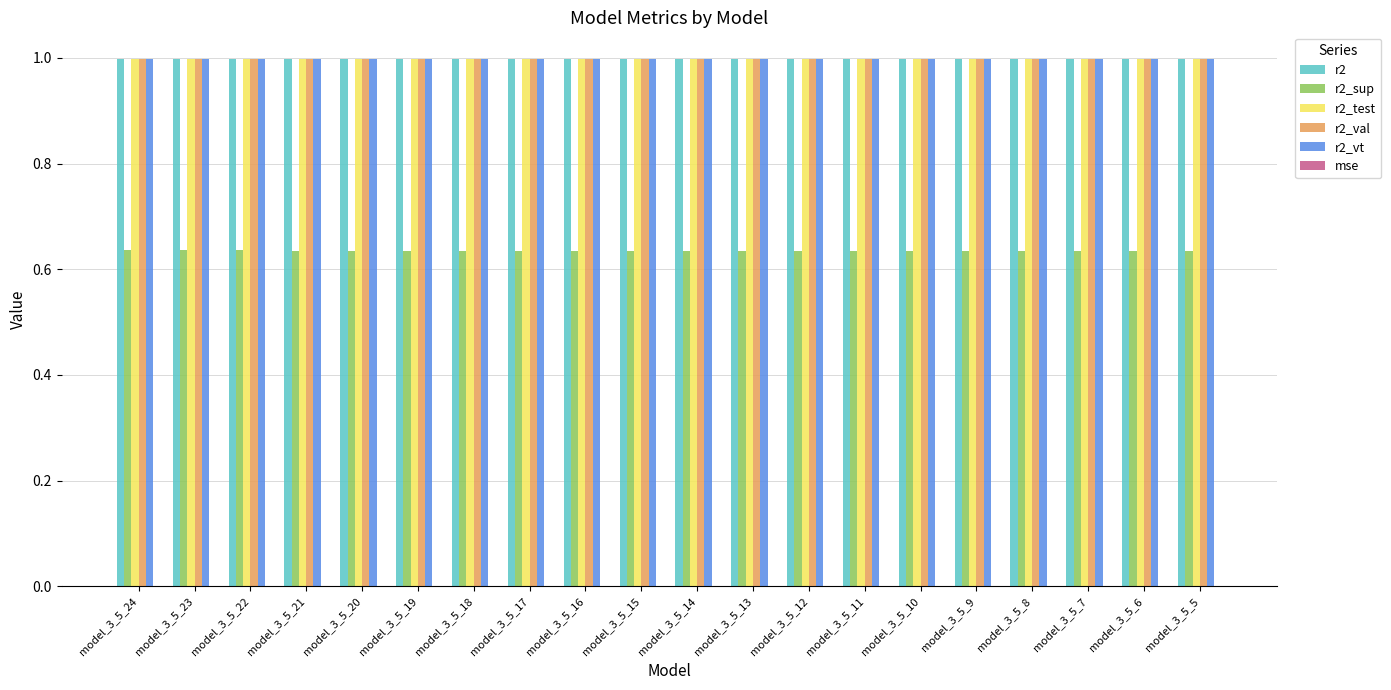

What is the highest value of the r2_val series?

1.0